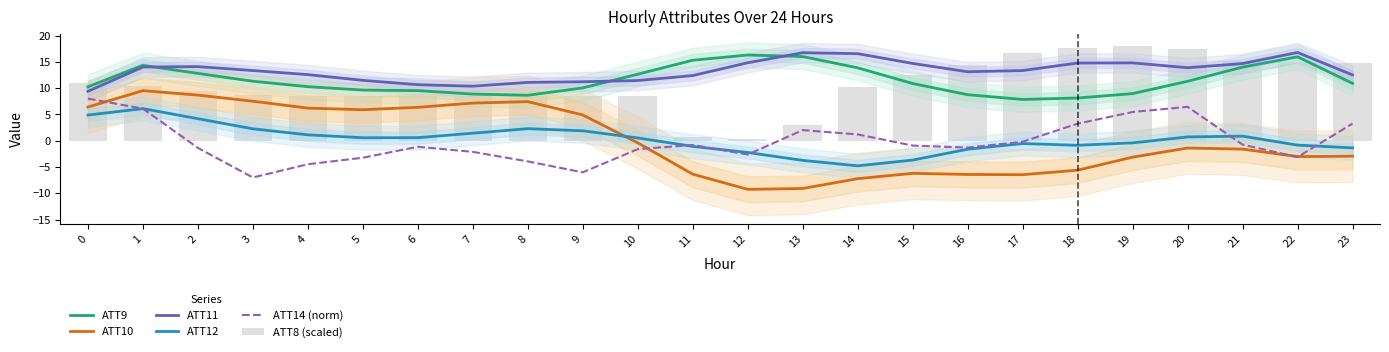

What is the smallest value displayed?

-9.3